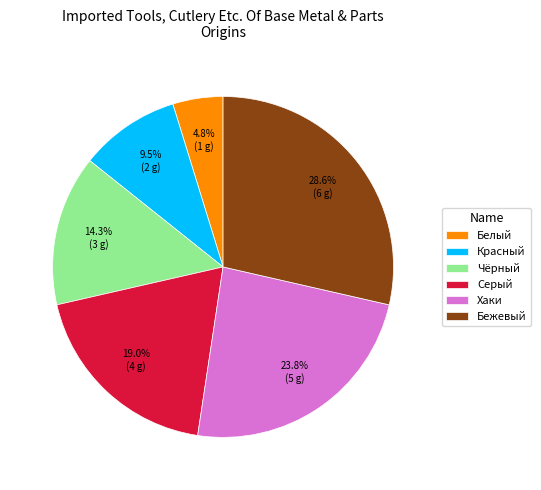

What is the largest slice in the pie chart?

Бежевый